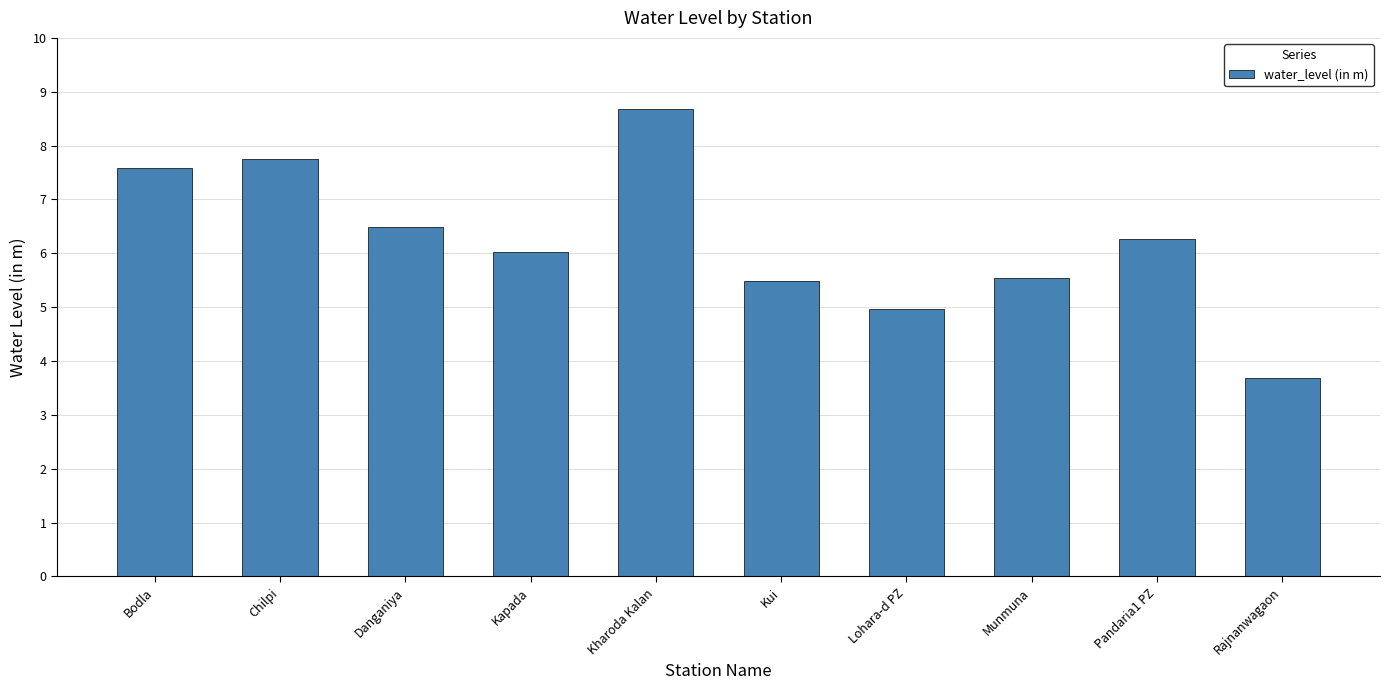

Which has a higher value, Chilpi or Rajnanwagaon?

Chilpi